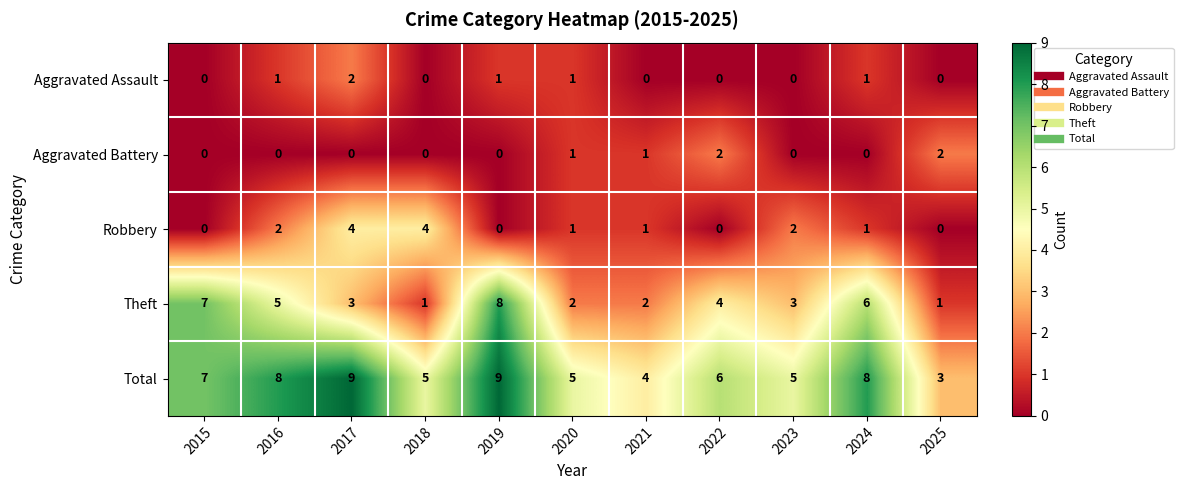

What is the difference between the maximum and minimum values in the Robbery series?

4